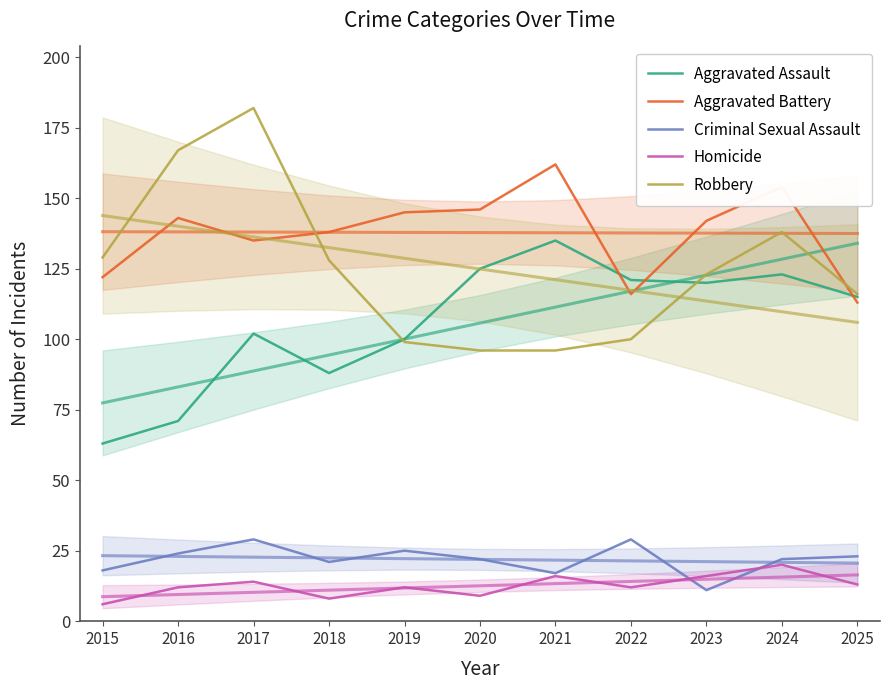

At how many categories does at least one series exceed 156?

3